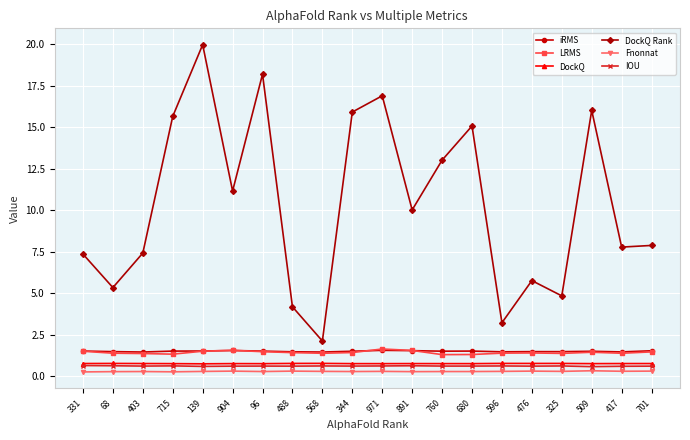

Read the IOU value at 891.

0.6